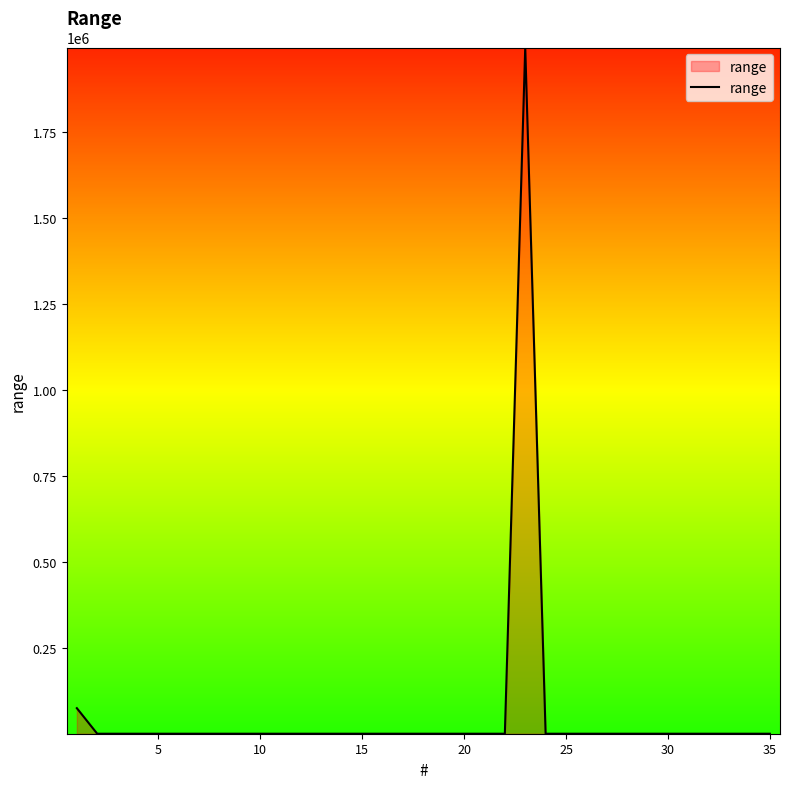

What is the average value?

59164.6